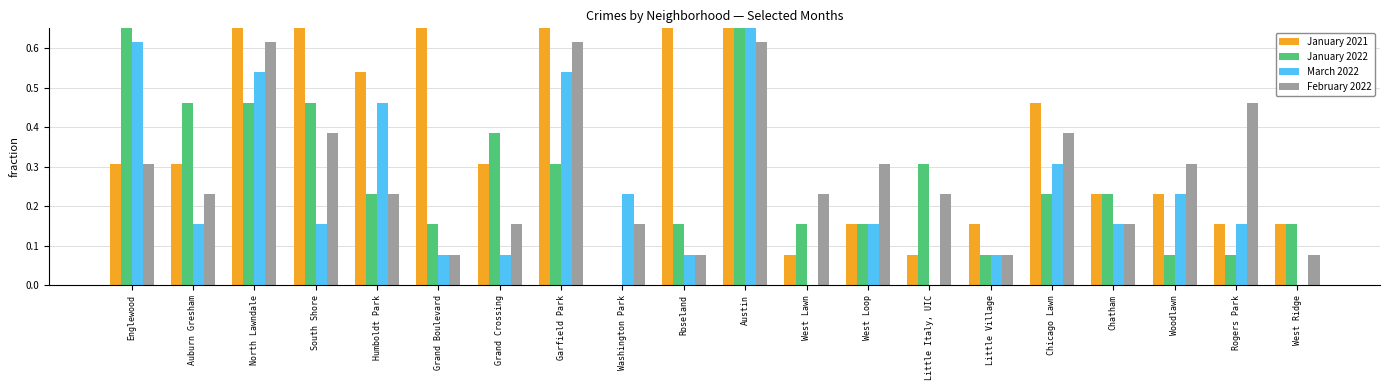

At how many categories does at least one series exceed 0?

20